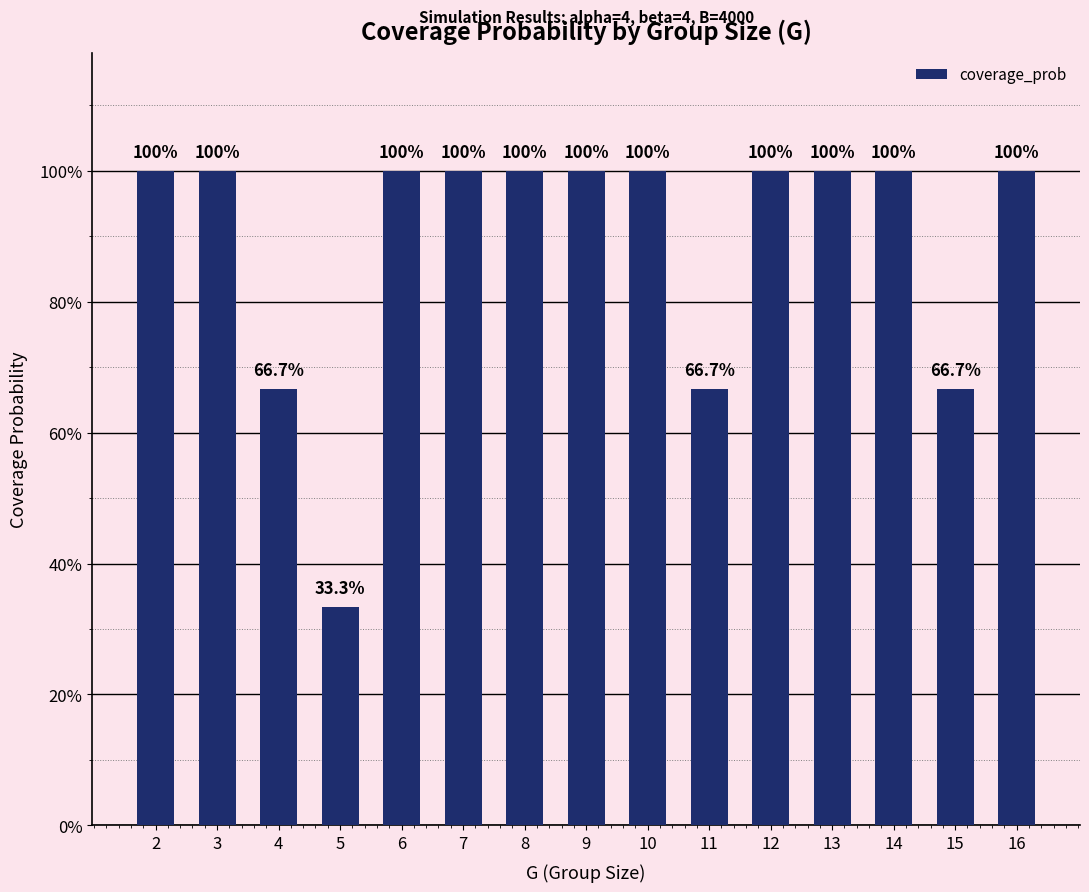

Between 8 and 3, which is larger?

8